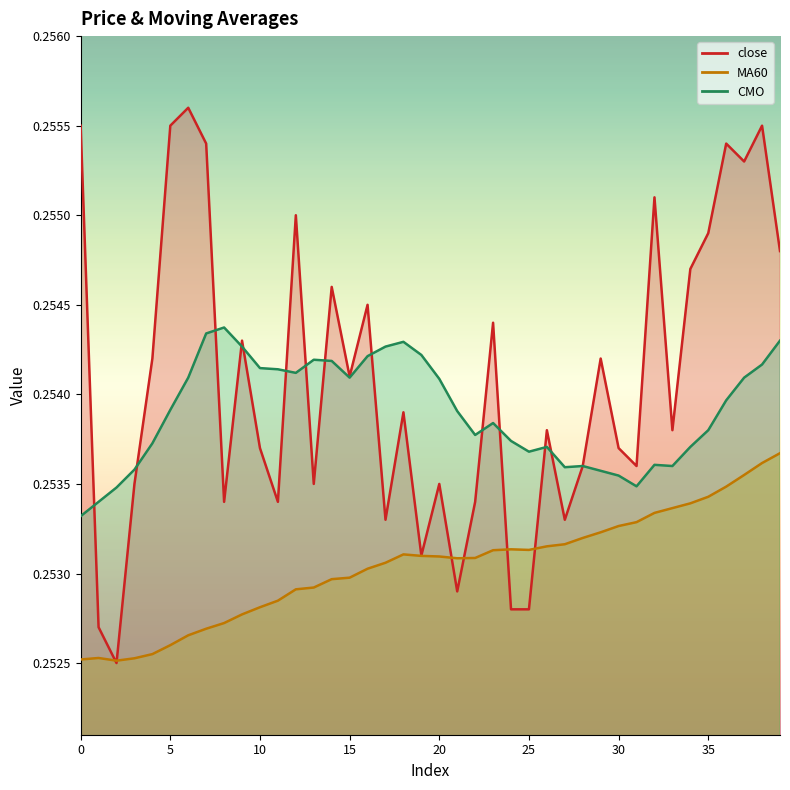

Which series changed the most between 15 and 16?

close